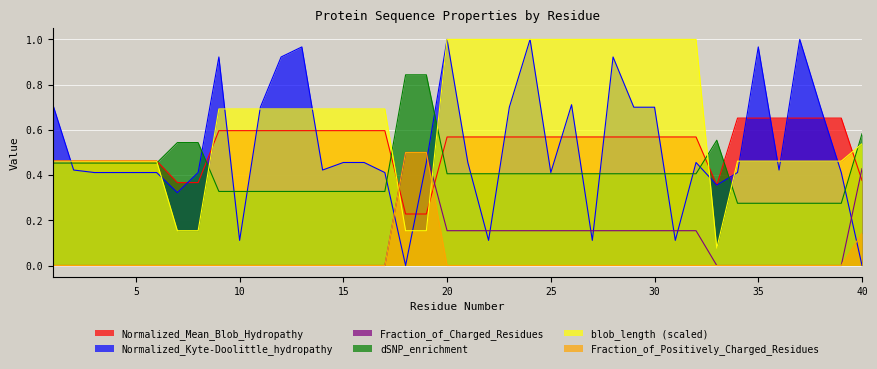

At how many categories does at least one series exceed 0?

40